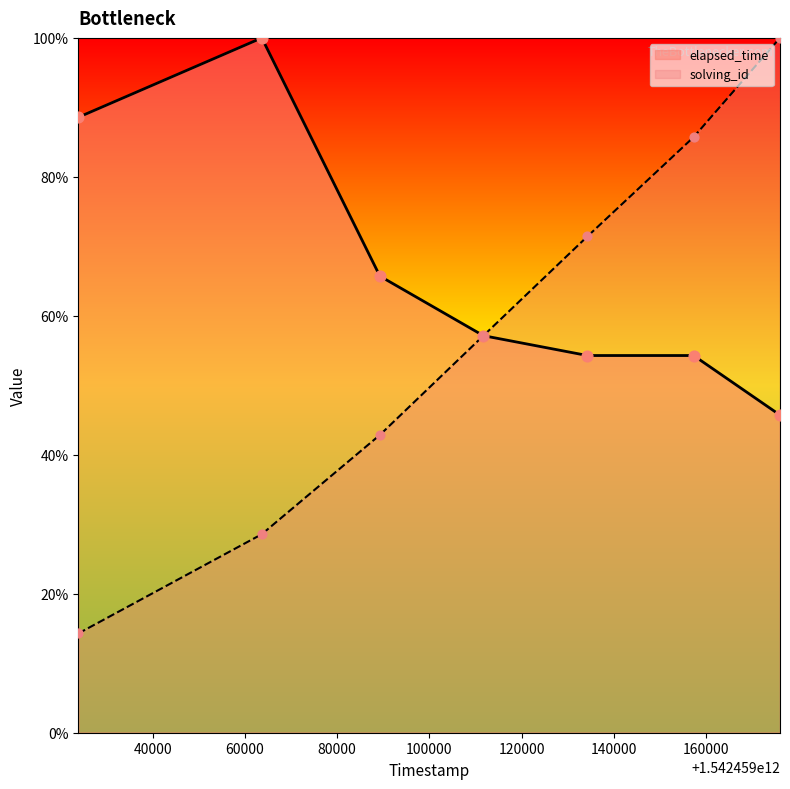

Which series reaches the maximum Y coordinate?

solving_id